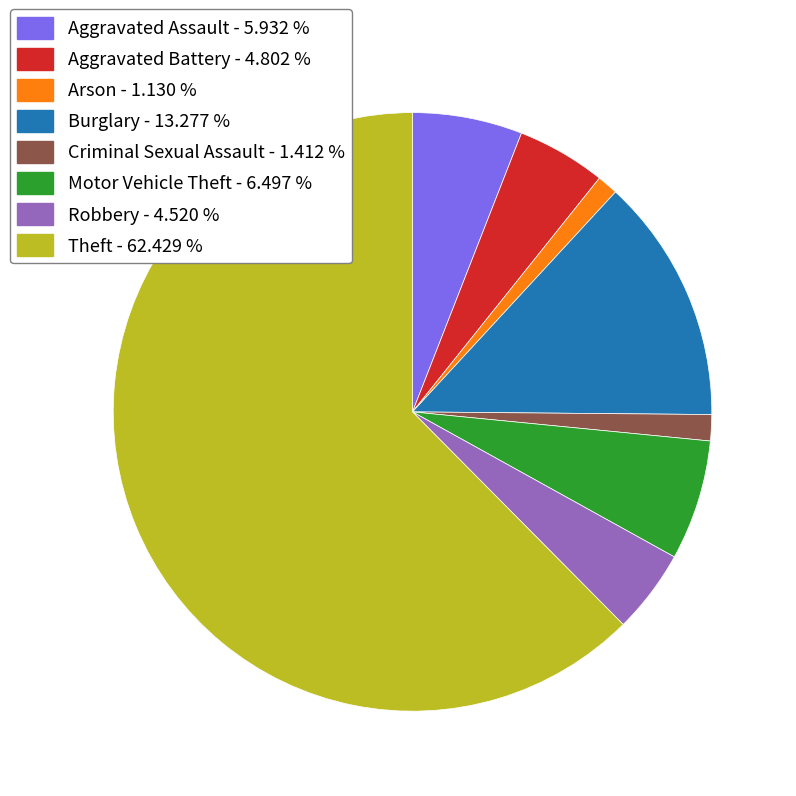

Combined, do Criminal Sexual Assault and Arson account for over 50%?

No